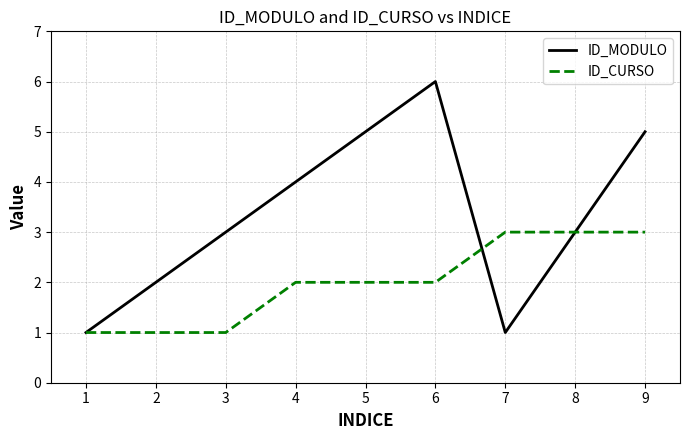

Which series has the largest range (max minus min)?

ID_MODULO